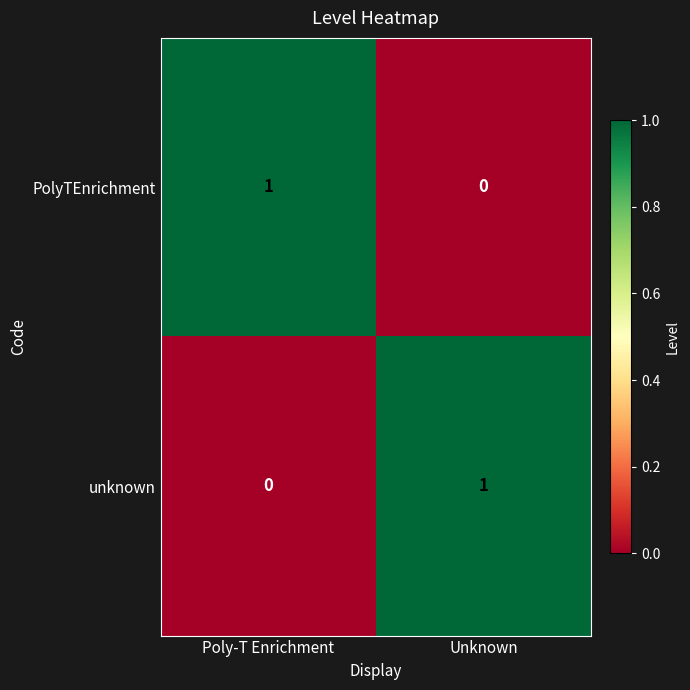

Count the number of data series in this chart.

2